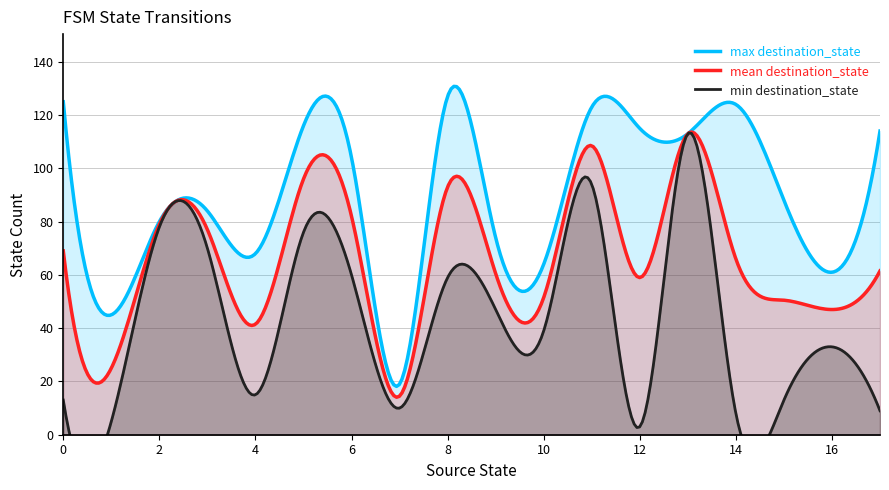

True or false: destination_state has more than 1 points higher than both neighbors.

True